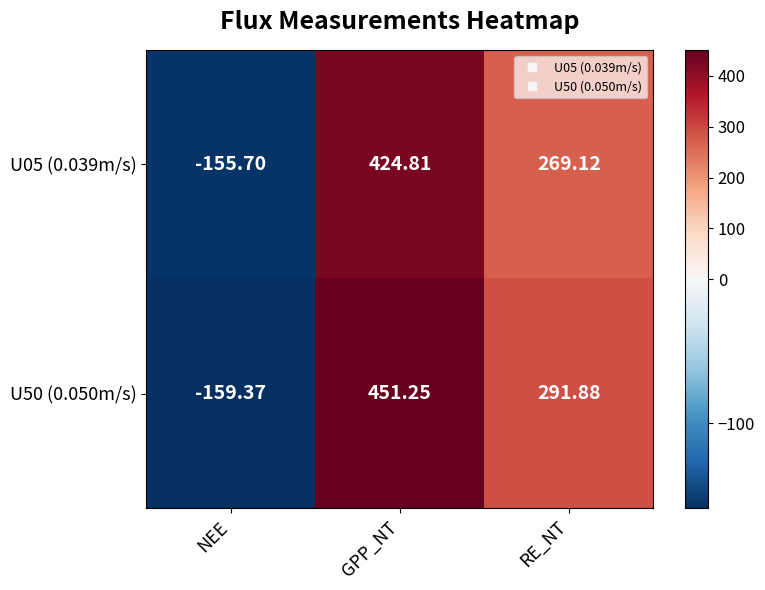

What is the total value across all series at GPP_NT?

876.1